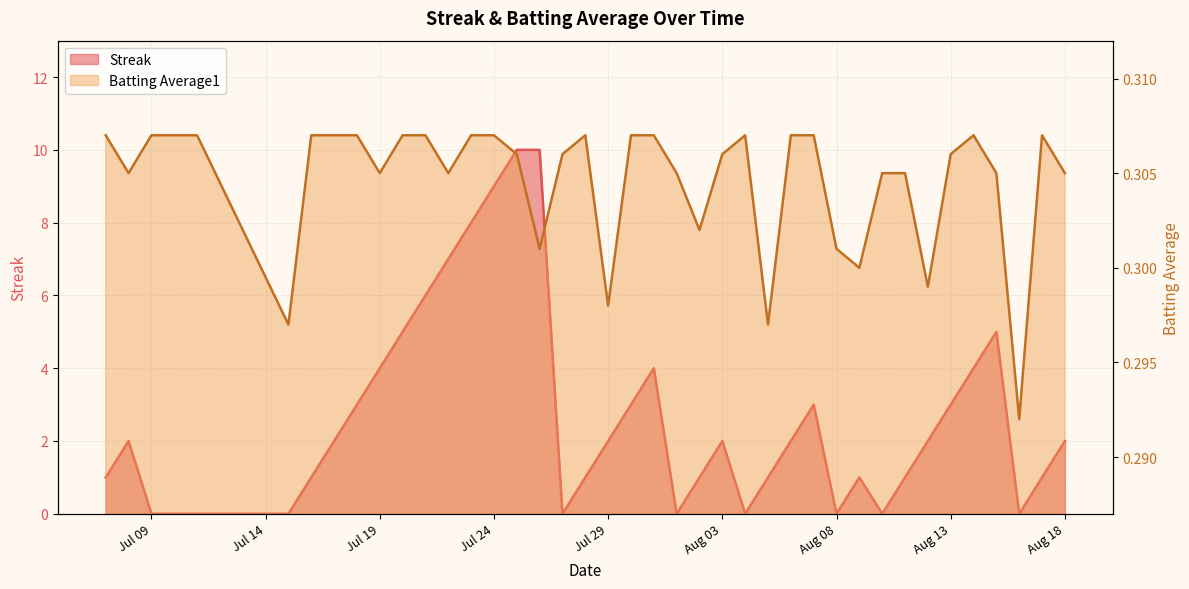

Which label corresponds to the smallest value in the chart?

Jul 09